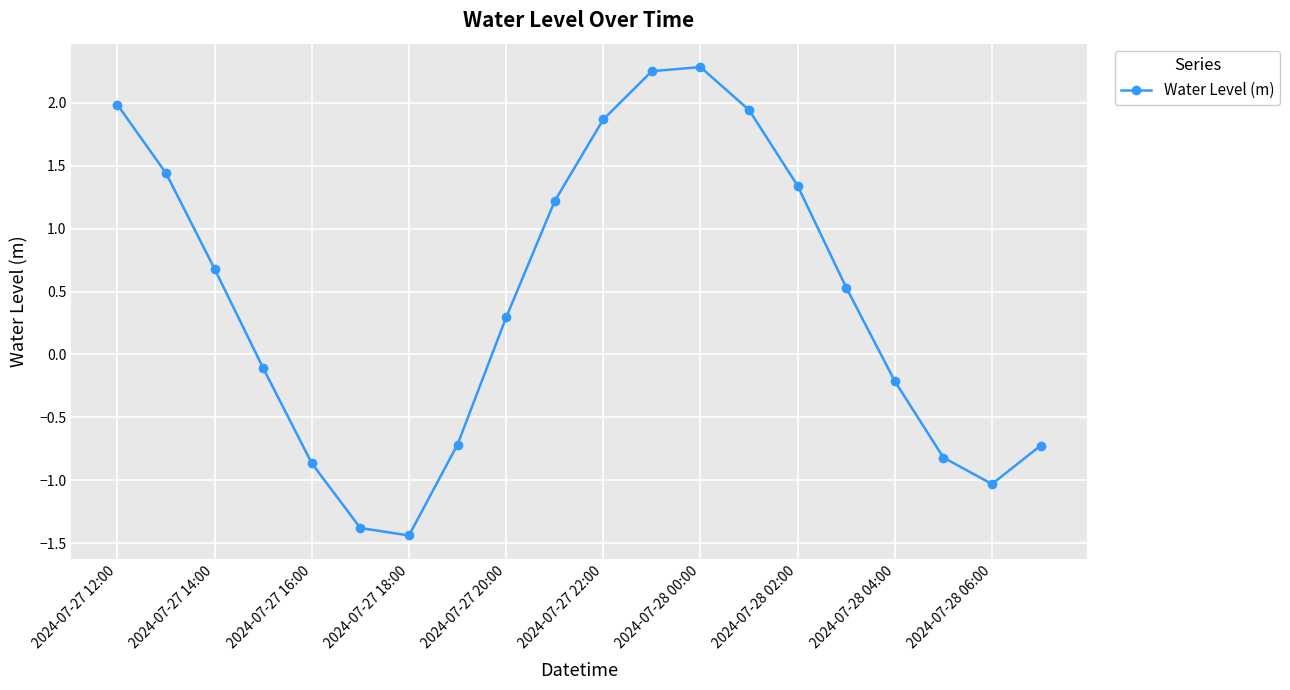

How many interior local peaks (higher than both neighbors) does the data have?

1